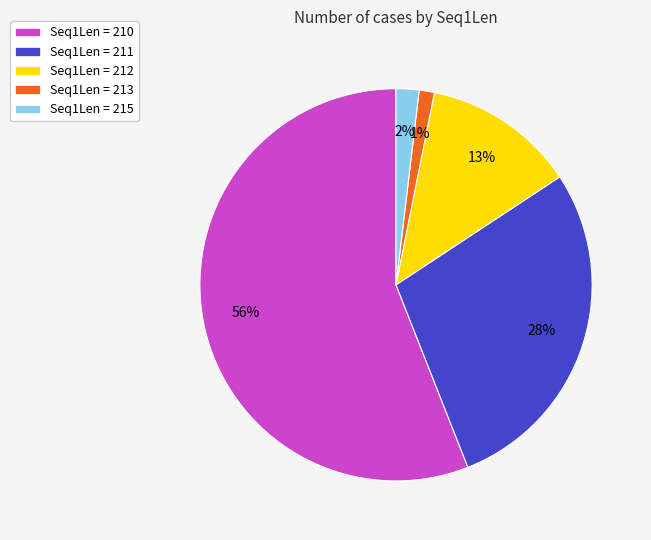

To the nearest percent, what percentage of the pie is Seq1Len = 213?

1%